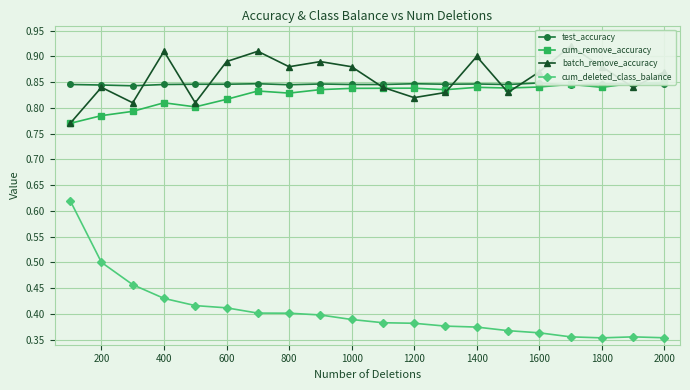

Is it true that cum_deleted_class_balance equals 0.3 at 400?

False